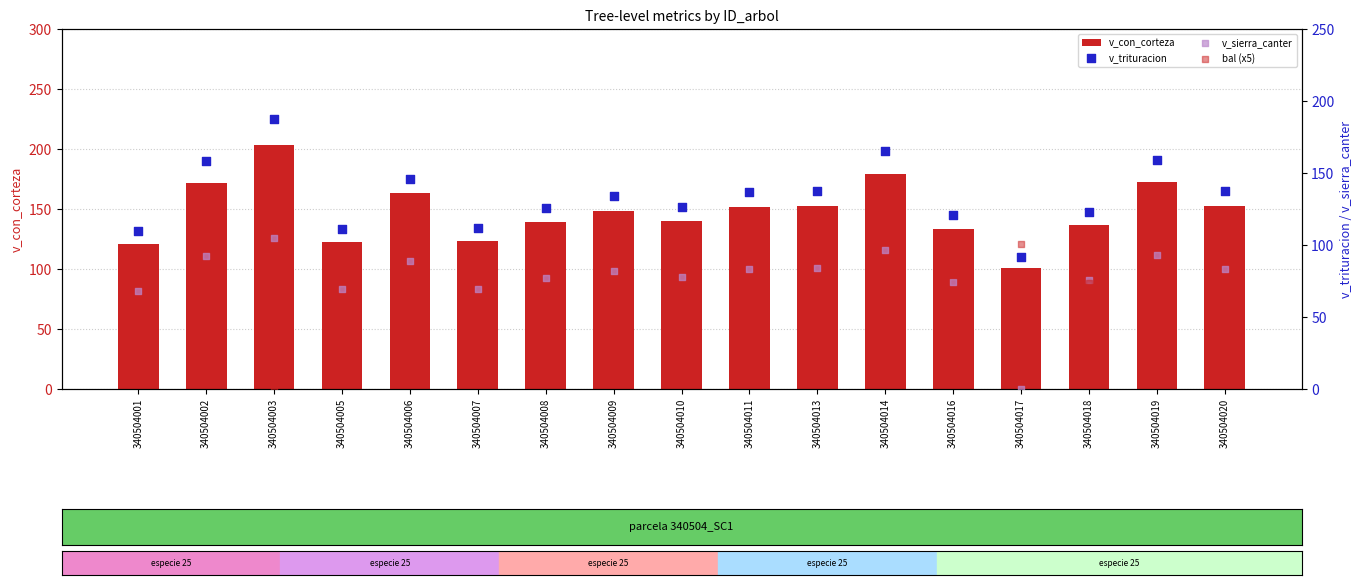

Which series has the largest total across all categories?

v_con_corteza